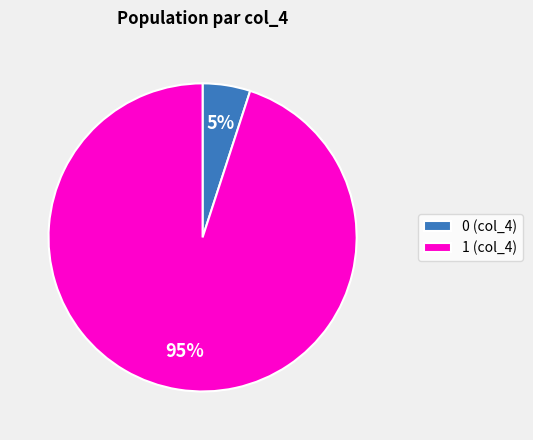

To the nearest percent, what is the combined percentage of 0 and 1?

100%